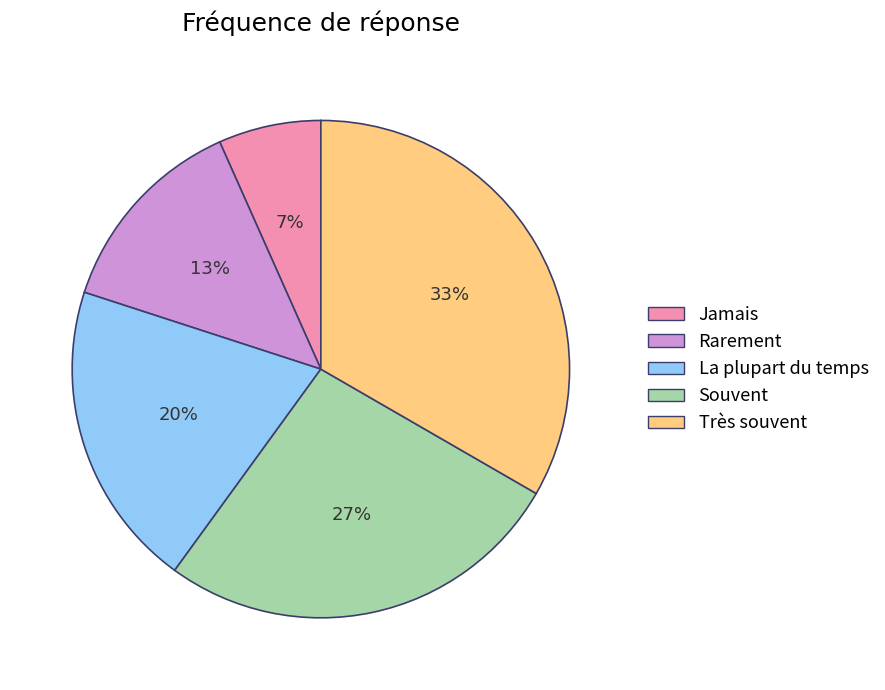

How many slices are in this pie chart?

5